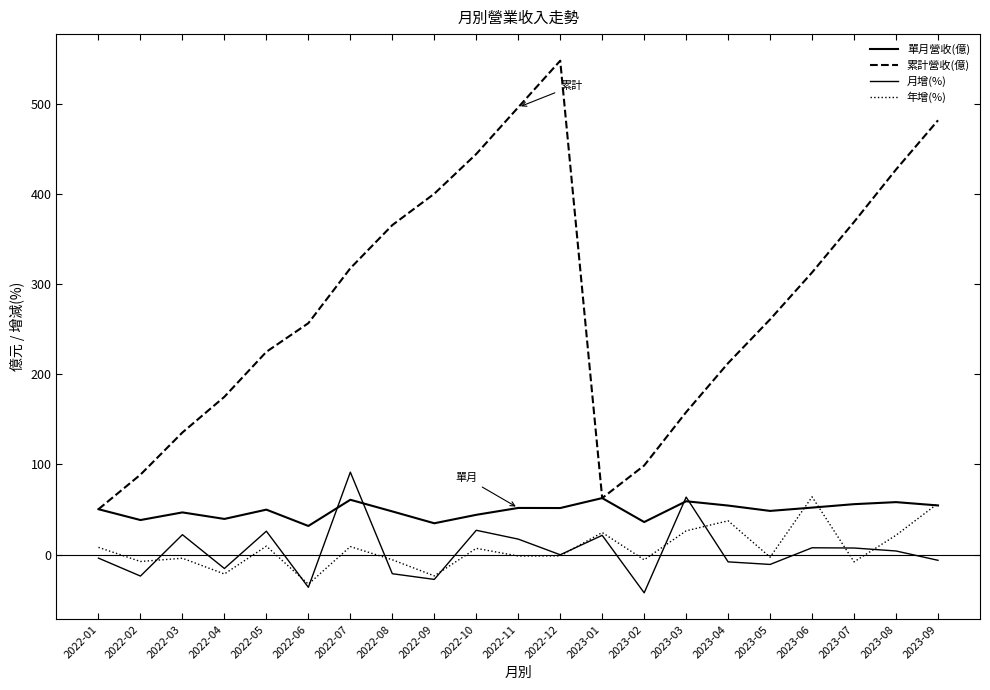

True or false: 累計營收(億) and 單月營收(億) cross at least once.

False